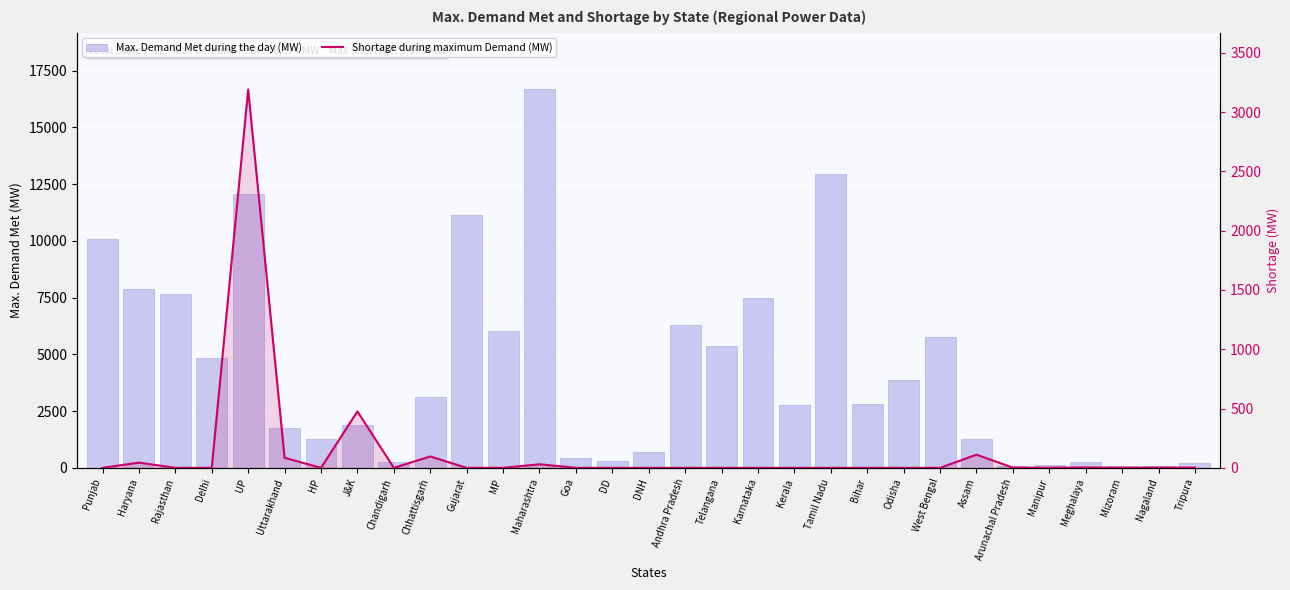

How many values in the Shortage during maximum Demand (MW) series exceed 0?

13